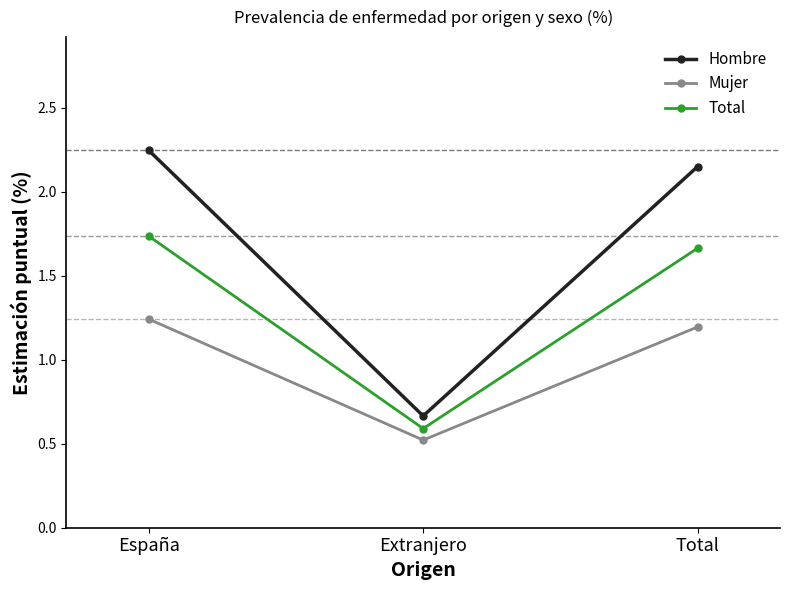

How many data points in Mujer are above 1?

2